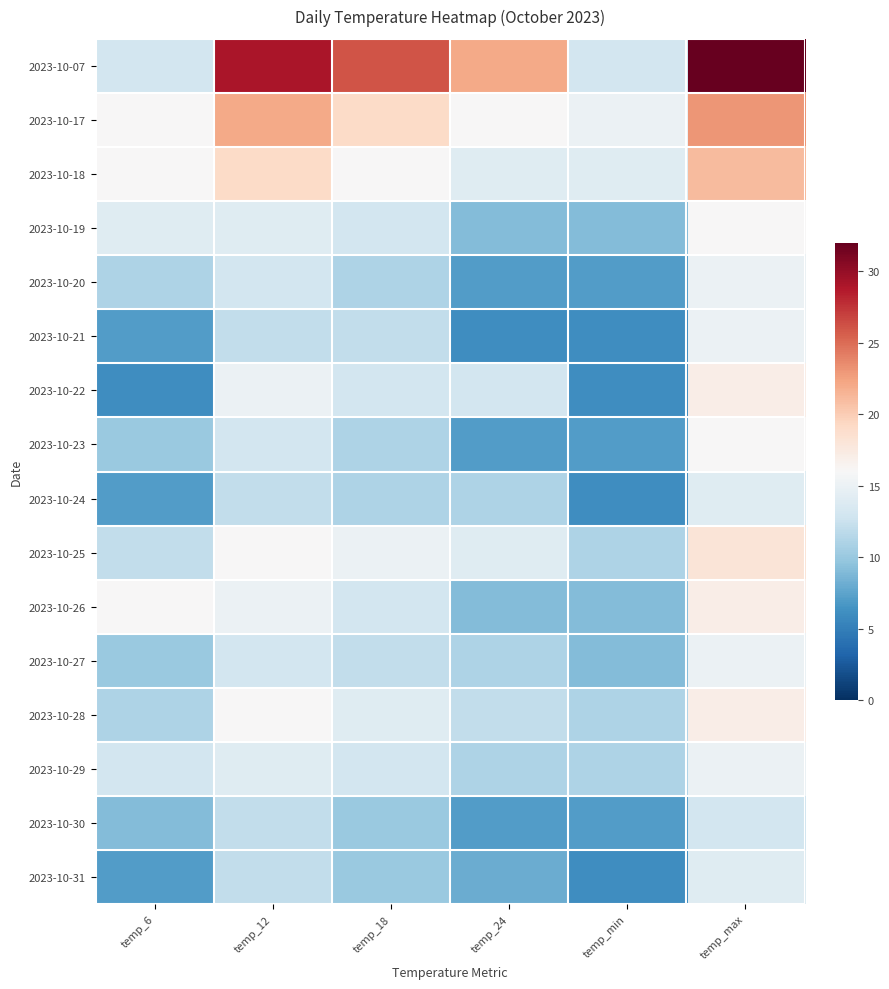

Which series has the widest spread of values?

2023-10-07